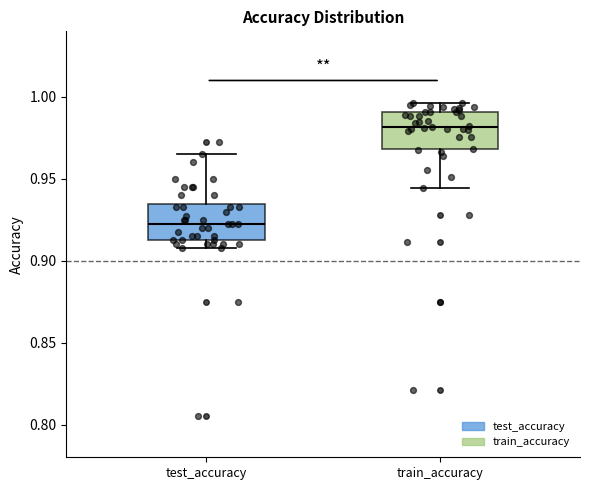

Where does the upper whisker of the box for test_accuracy end on the y-axis? The values are not printed on the chart, so give them approximately, as read against the axis.

0.965